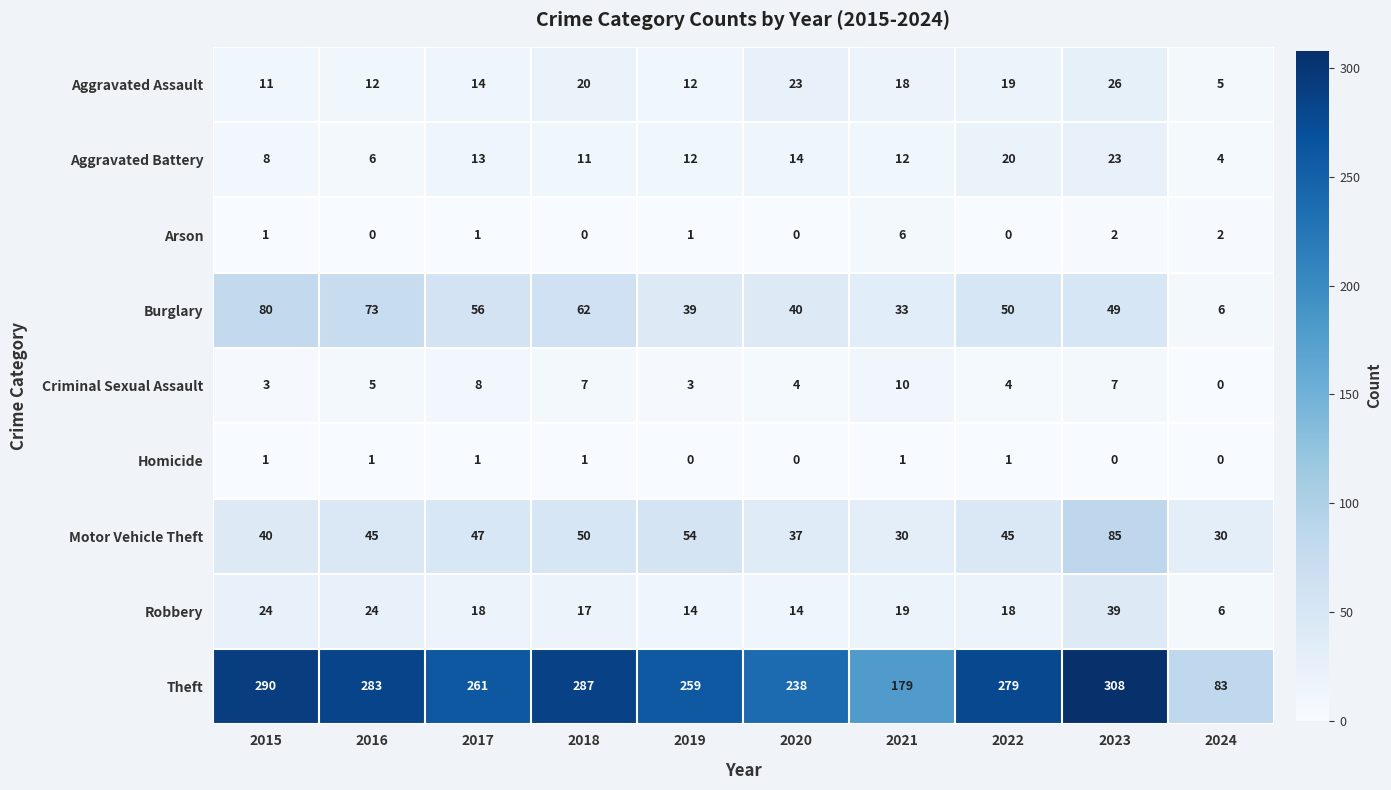

How many series are shown in this chart?

9